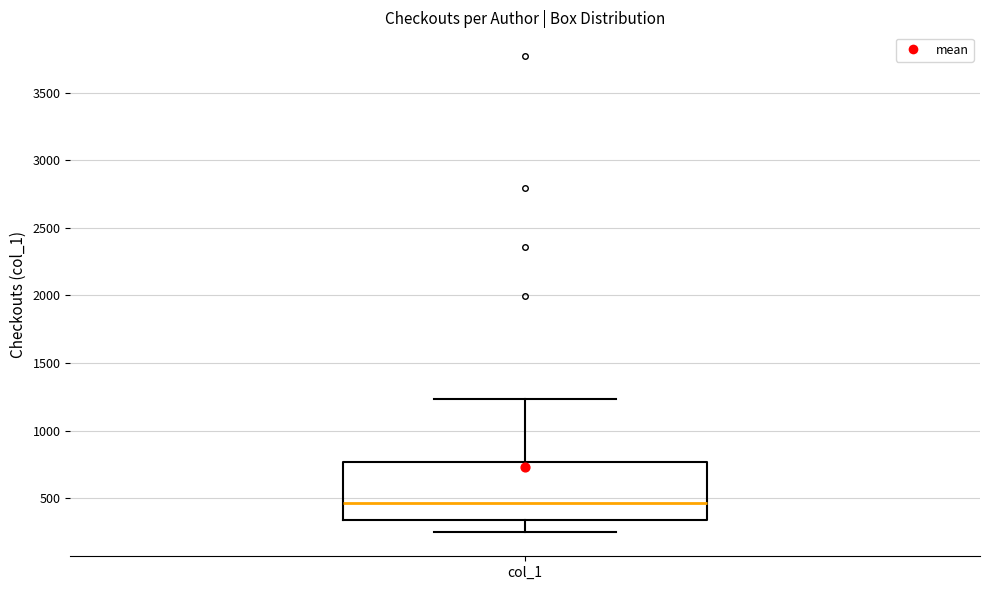

Read this box plot against the y-axis: the position of the median line, the range covered by the box, and the ends of both whiskers. The values are not printed on the chart, so give them approximately, as read against the axis.

median 450, box 350 to 750, whiskers 250 to 1250